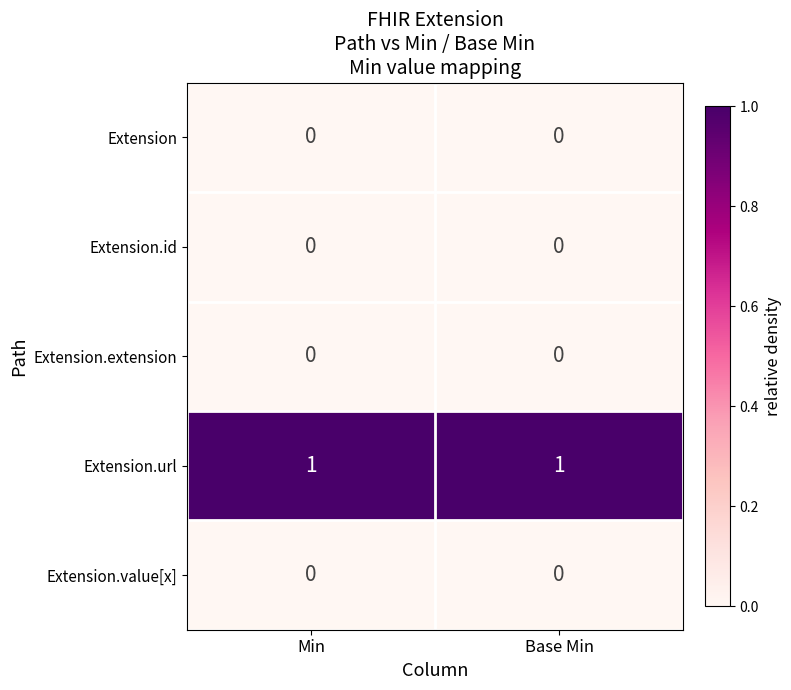

Reading left to right, list all the values displayed in this chart.

Extension: 0	0
Extension.id: 0	0
Extension.extension: 0	0
Extension.url: 1	1
Extension.value[x]: 0	0